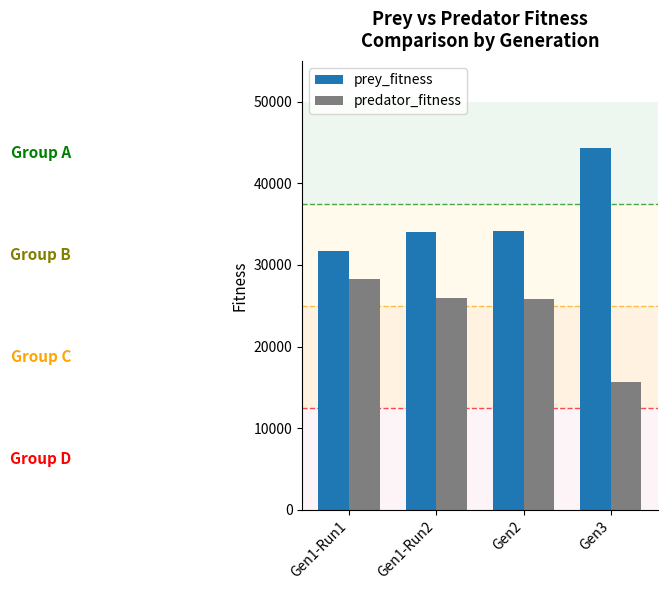

Where does the predator_fitness series first go above 25984?

Gen1-Run1